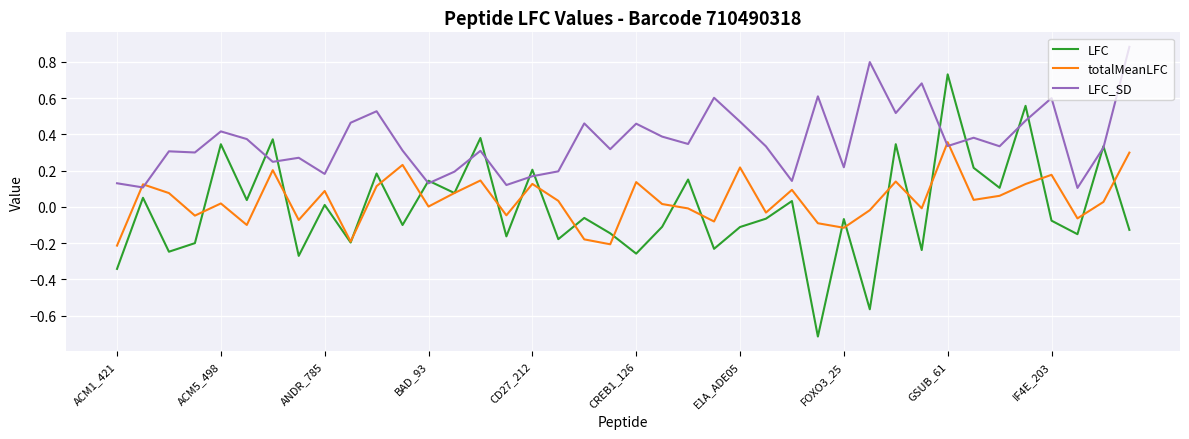

Which series has the largest total across all categories?

LFC_SD